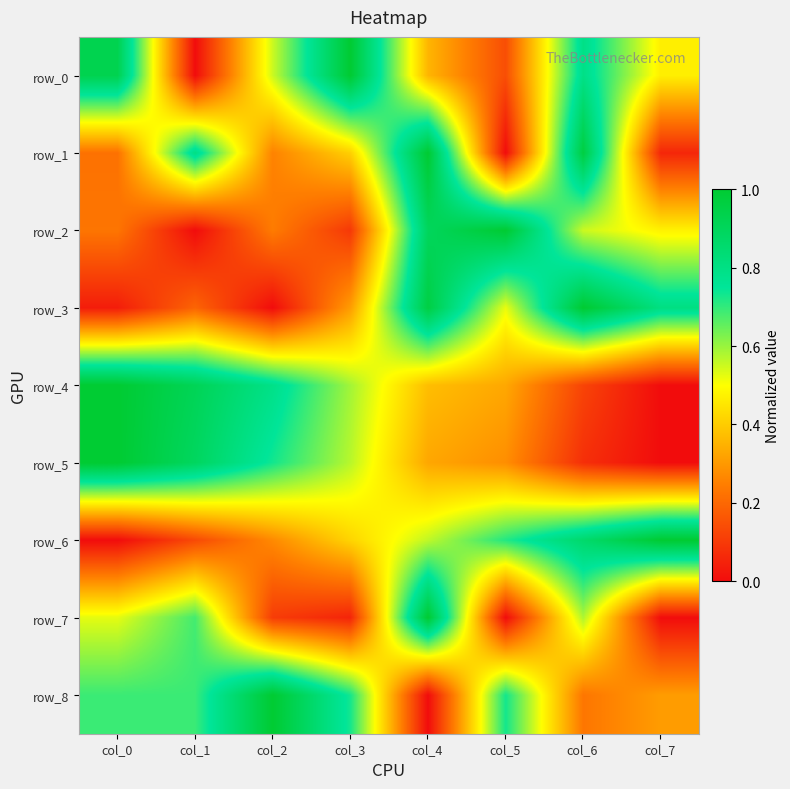

True or false: row_7 has a value of 0.0 at col_7.

True